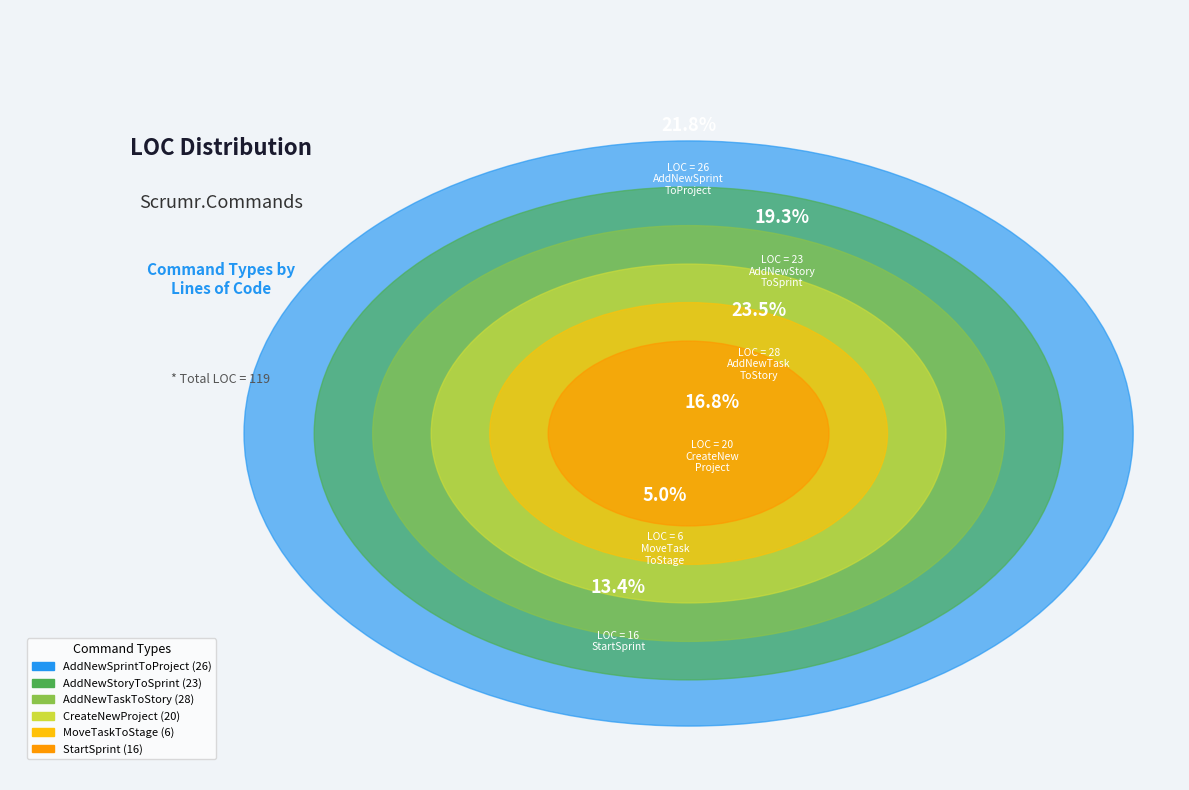

To the nearest percent, what is the average slice percentage?

17%